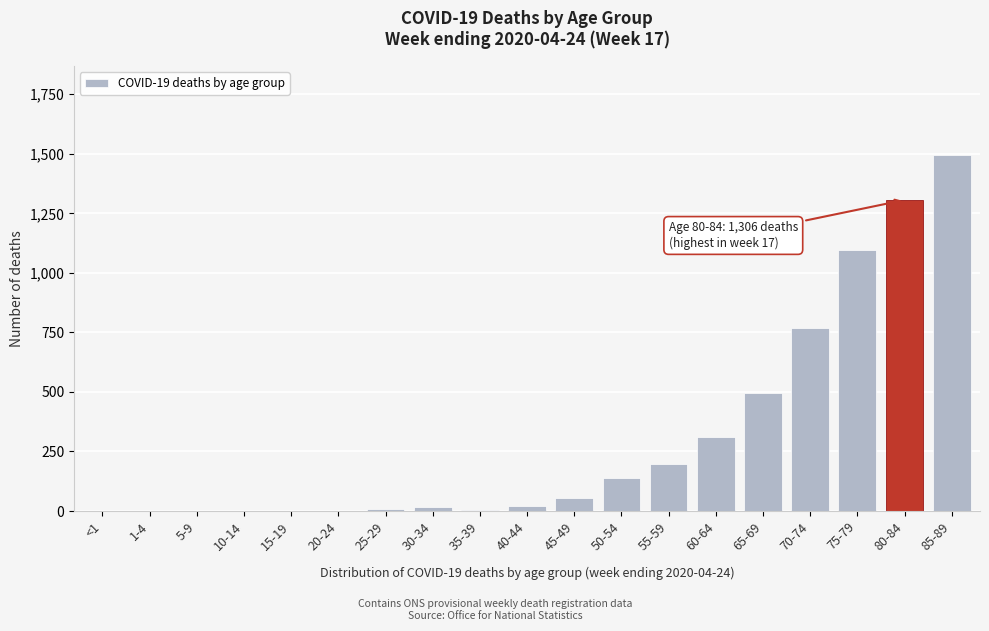

Between 65-69 and 1-4, which is larger?

65-69